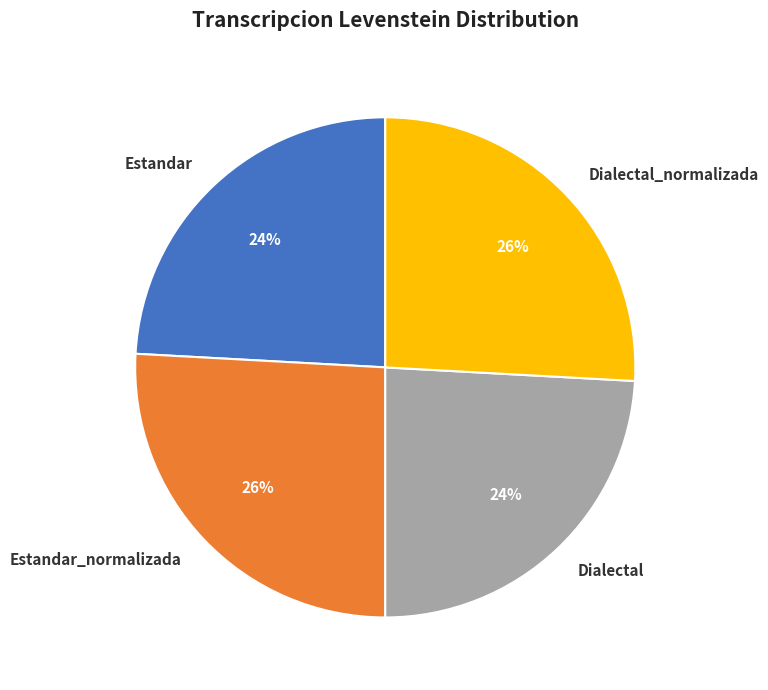

What is the ratio of the value at Estandar_normalizada to the value at Dialectal_normalizada?

1.0